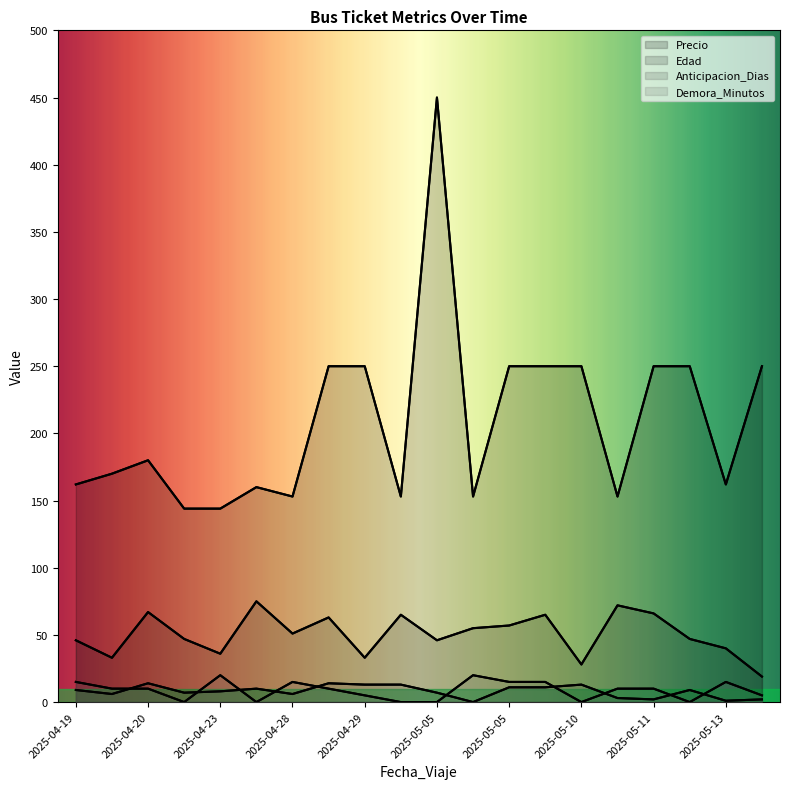

At how many categories does at least one series exceed 187?

9